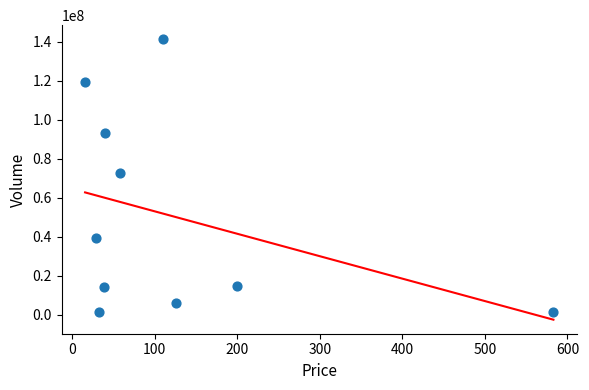

What is the average Y value?

50400730